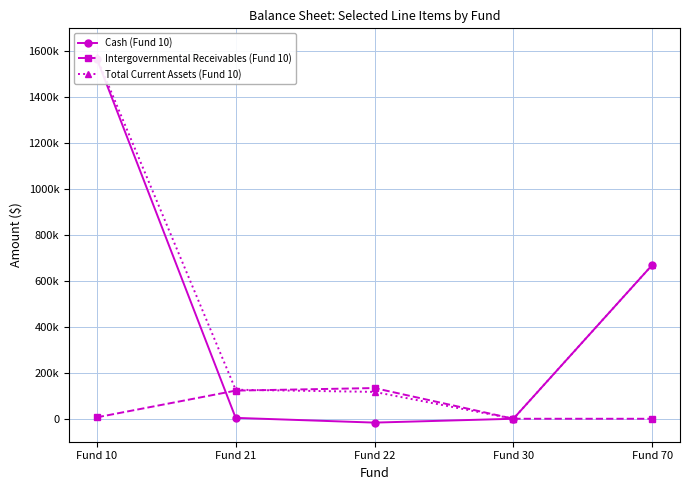

Between Fund 30 and Fund 21, which is larger?

Fund 21